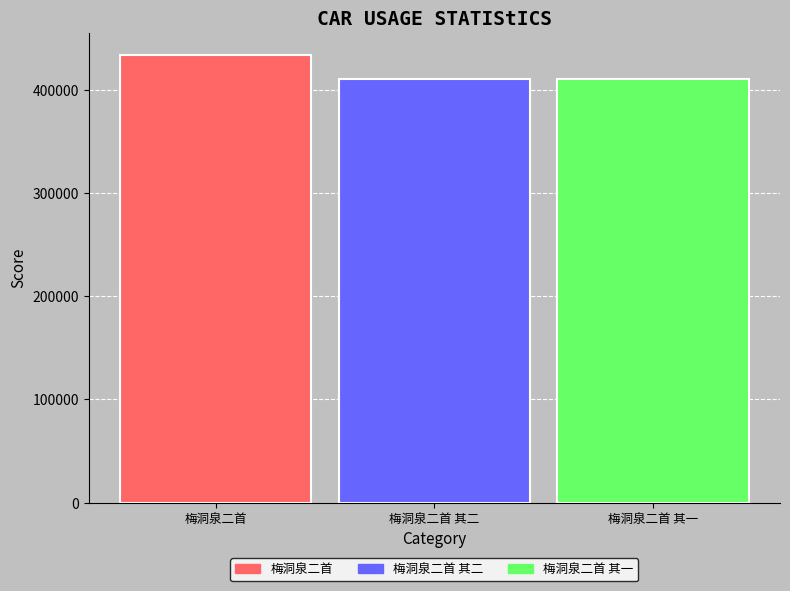

What is the change in value from 梅洞泉二首 to 梅洞泉二首 其一?

-23276